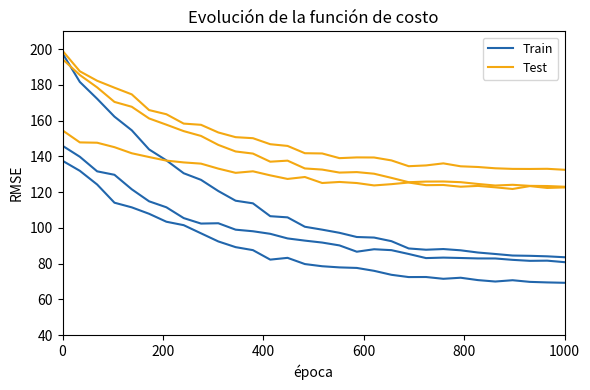

How many interior local valleys does the Test series have?

4